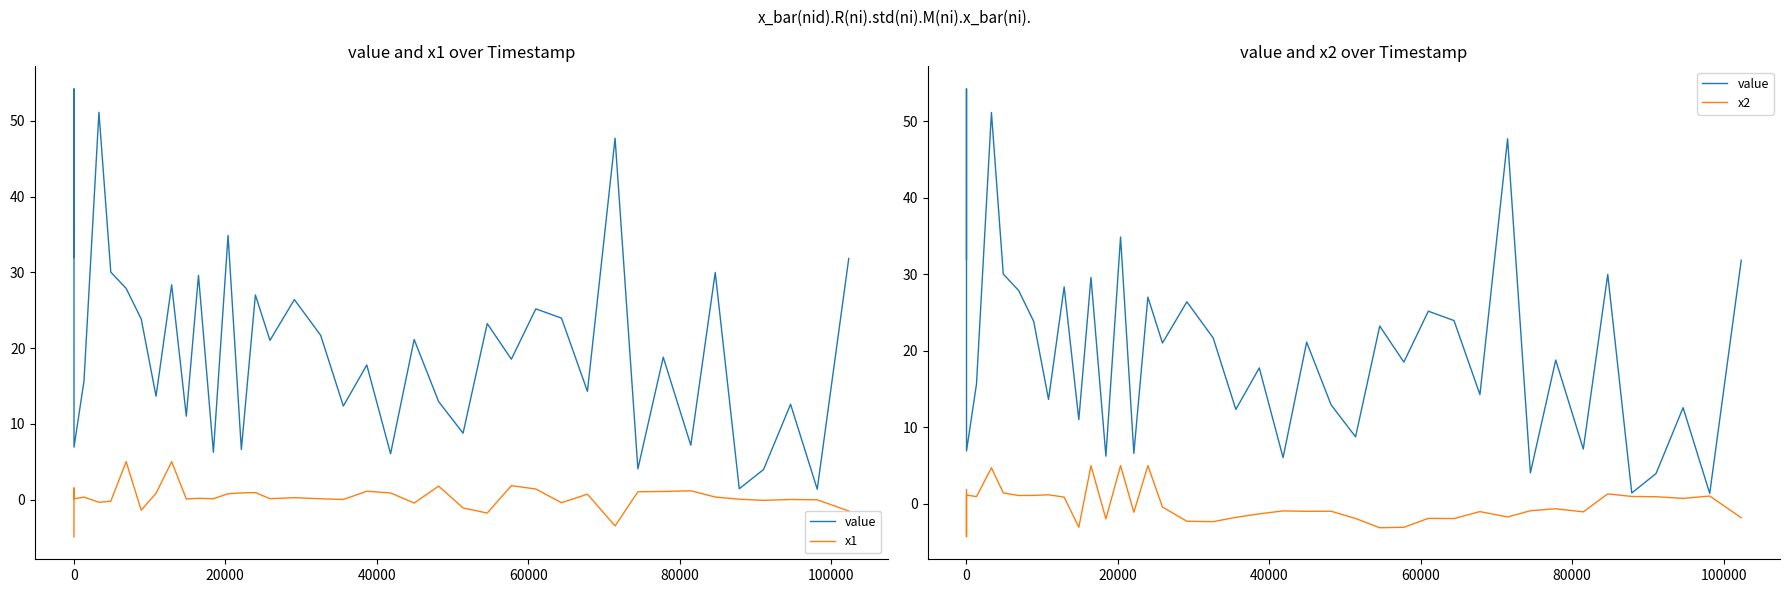

How many data points in x2 are less than 0?

23